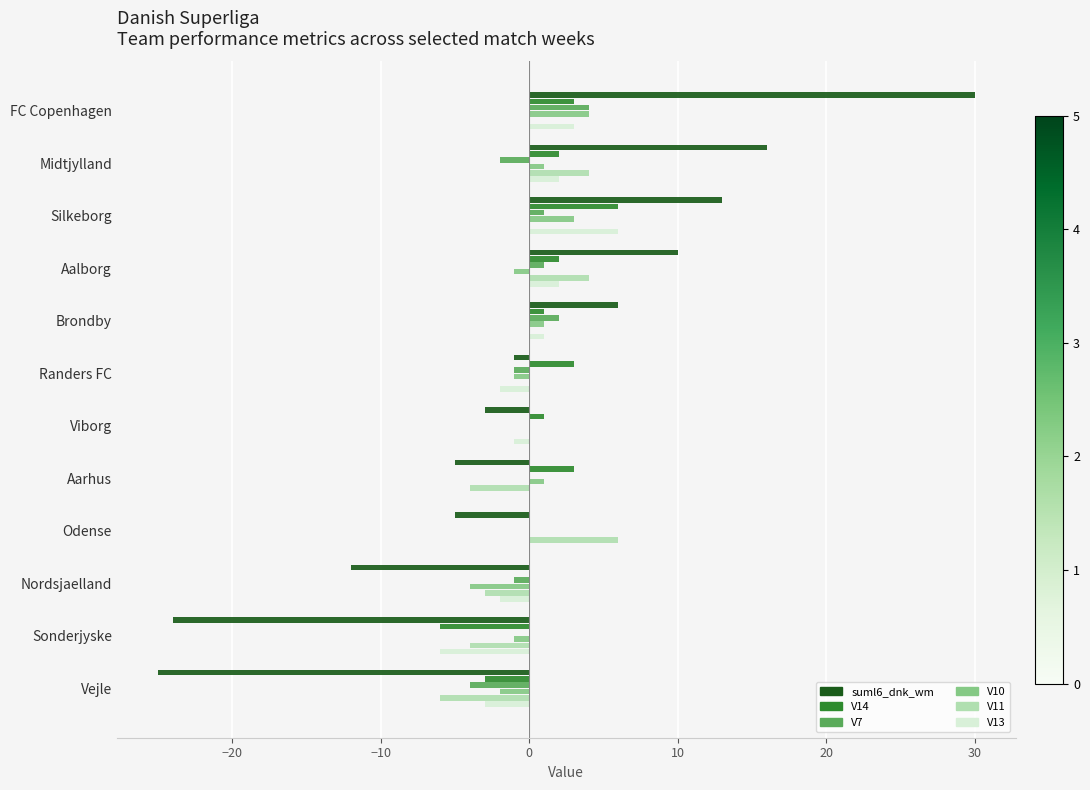

Is the value of V11 at Sonderjyske greater than the value of V13 at Aarhus?

No